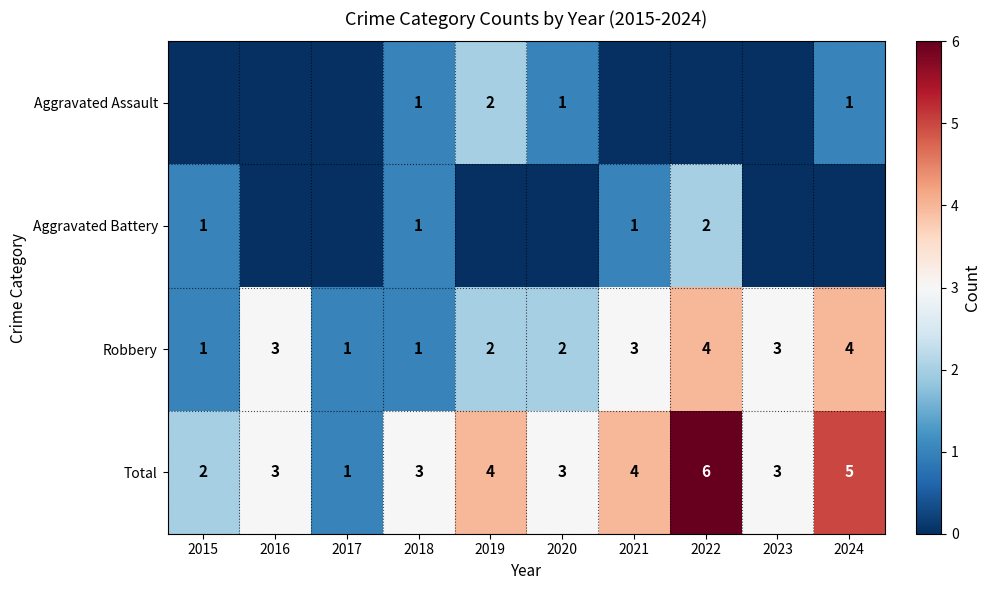

What is the maximum value for Total?

6